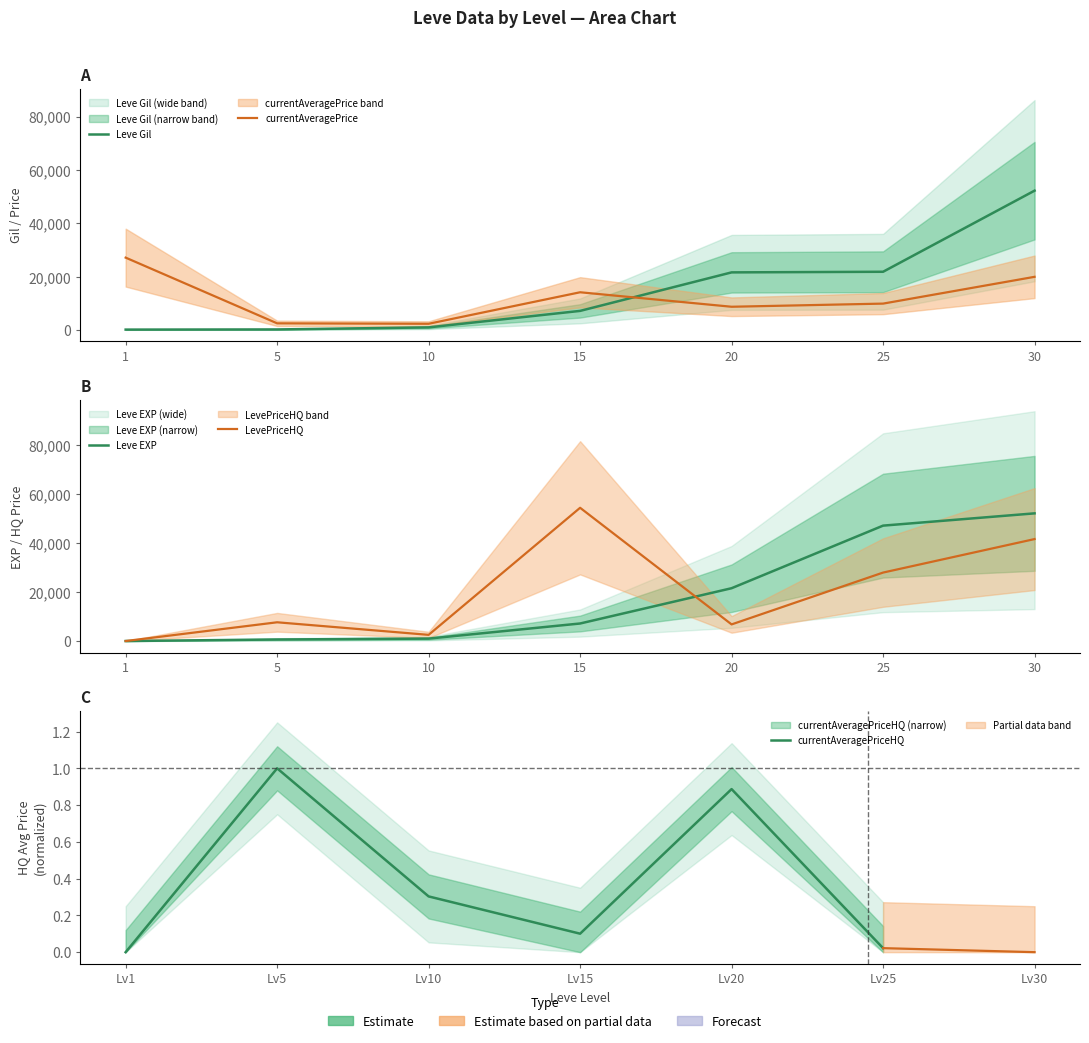

Which has a higher value, 15 or 25?

25